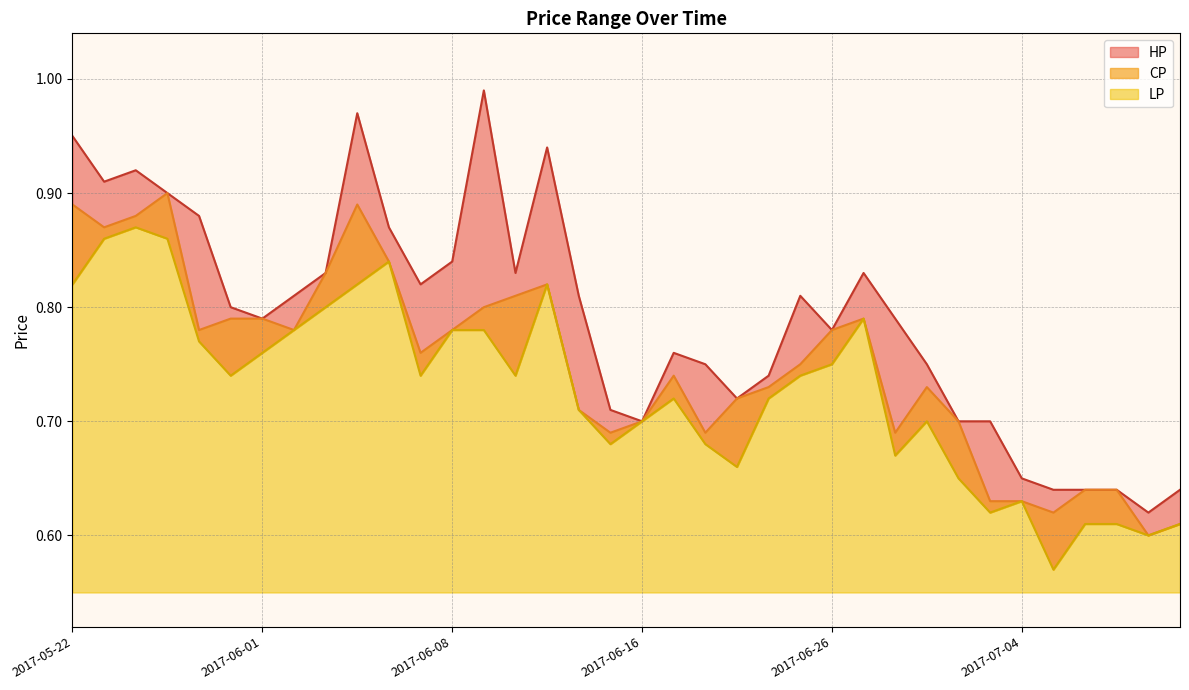

What is the approximate value of LP at 2017-07-06?

0.6